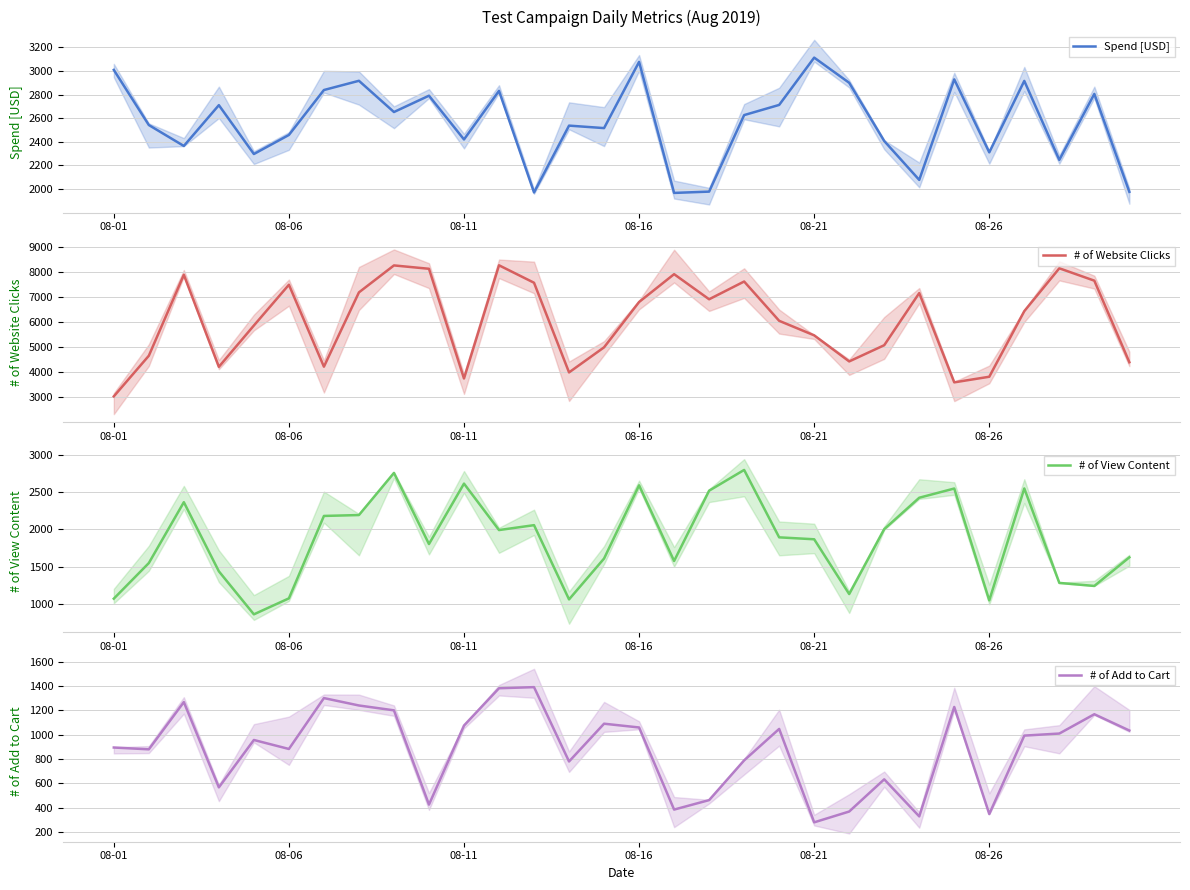

What is the highest value of the Spend [USD] series?

3112